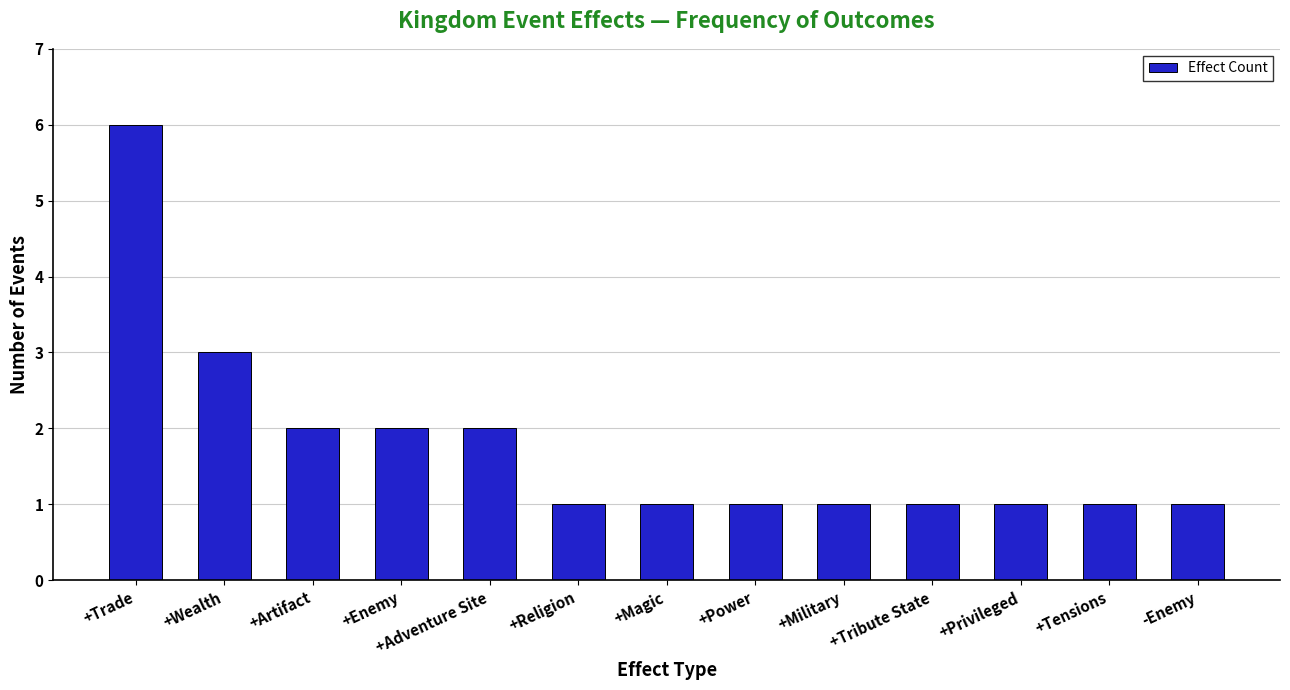

Where is the data nearest to the value 3?

+Wealth